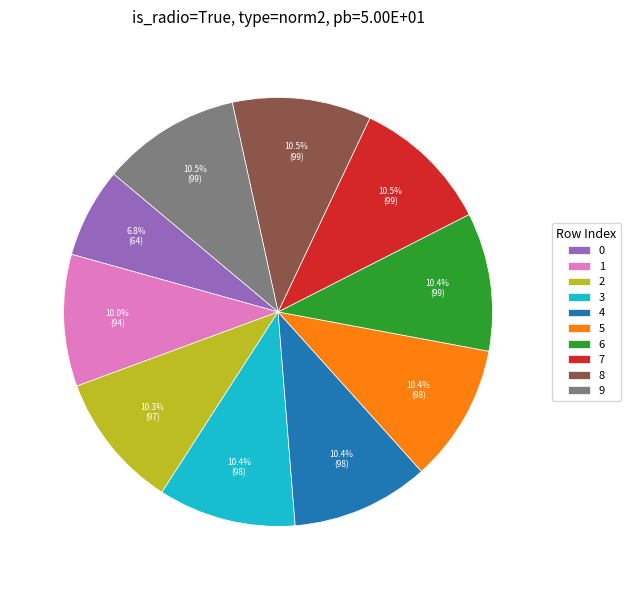

How many segments does this pie chart have?

10